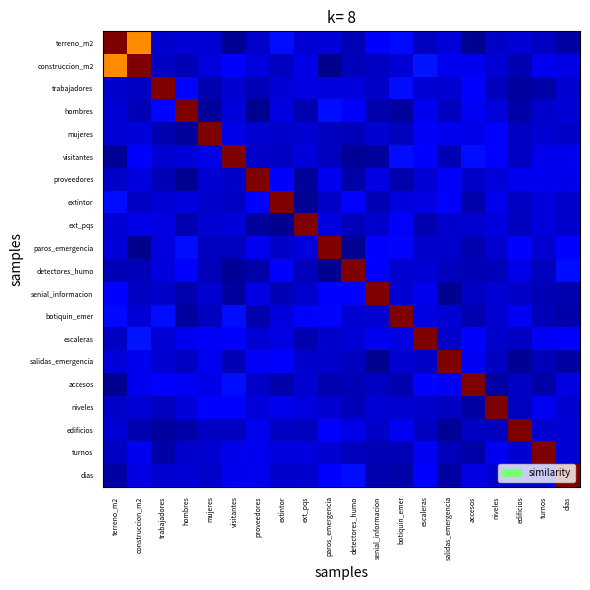

Which has a higher value, paros_emergencia or niveles?

paros_emergencia